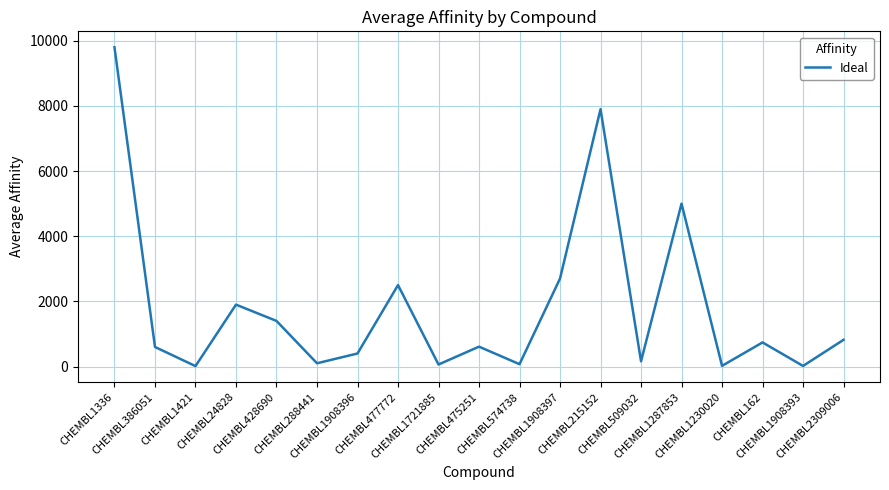

At which category does the chart reach its peak across all series?

CHEMBL1336